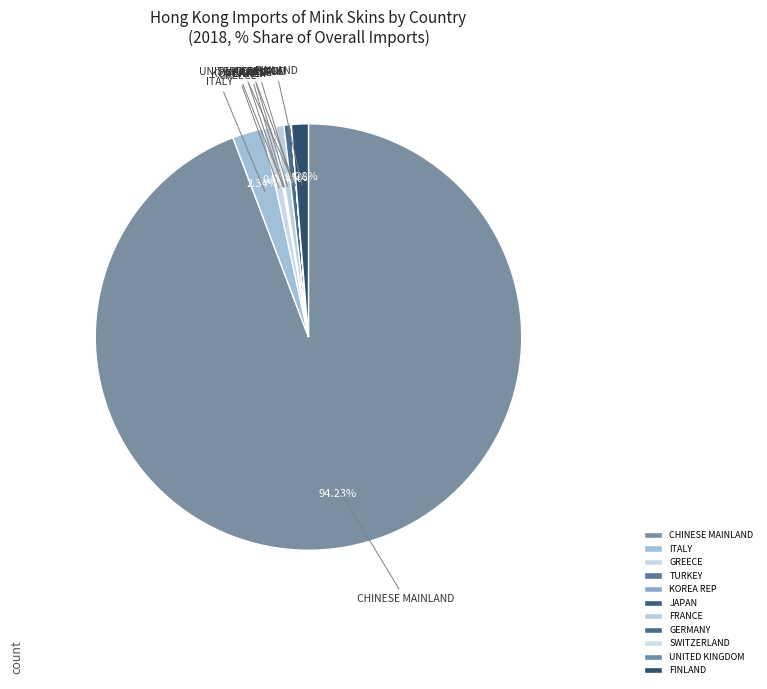

To the nearest percent, what is the difference between the ITALY and JAPAN slice percentages?

2%